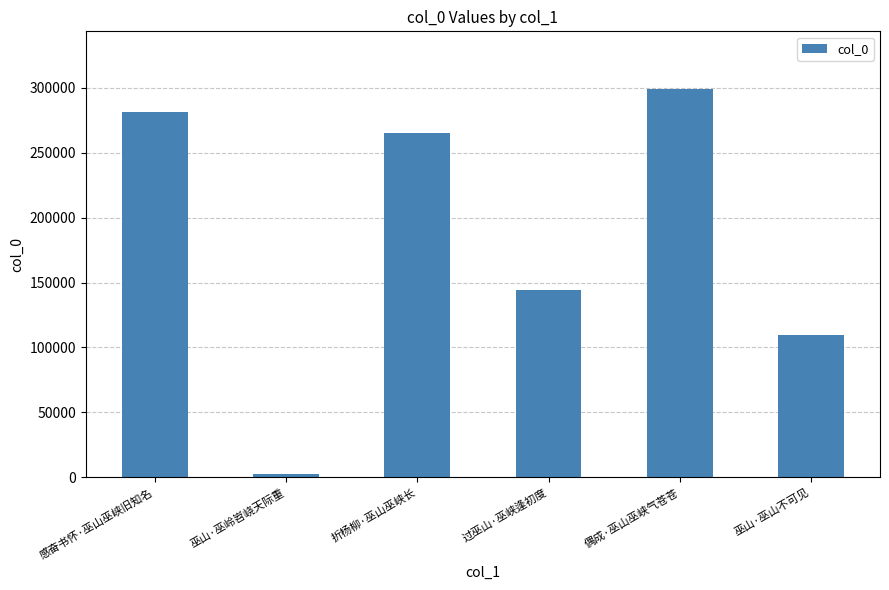

Are the bars horizontal?

No